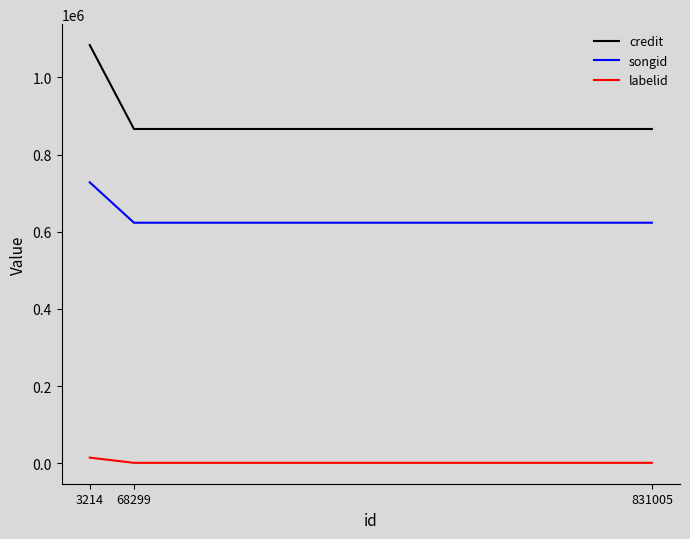

True or false: credit has a value of 1083559 at 3214.

True